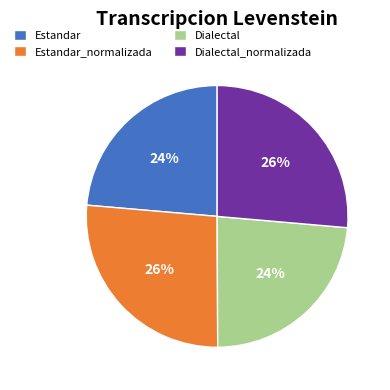

Combined, do Dialectal_normalizada and Estandar_normalizada account for over 50%?

Yes